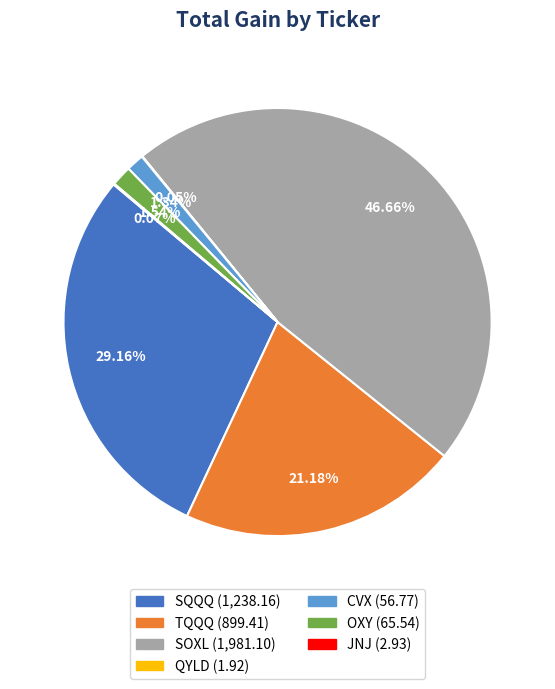

Between SOXL and CVX, which is larger?

SOXL